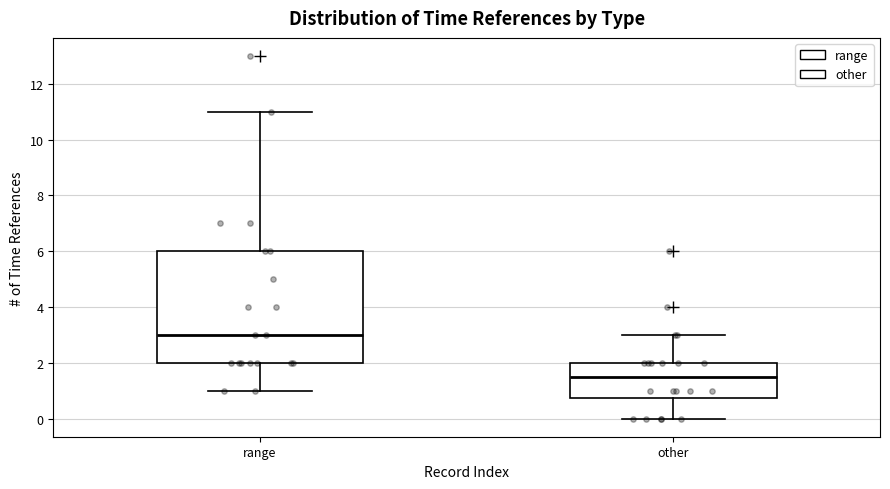

Which box's median line is the lowest?

other